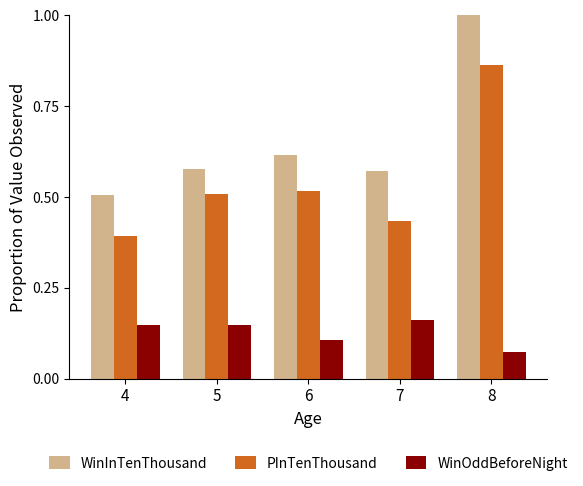

What is the sum of the WinInTenThousand values at 5 and 7?

1.1